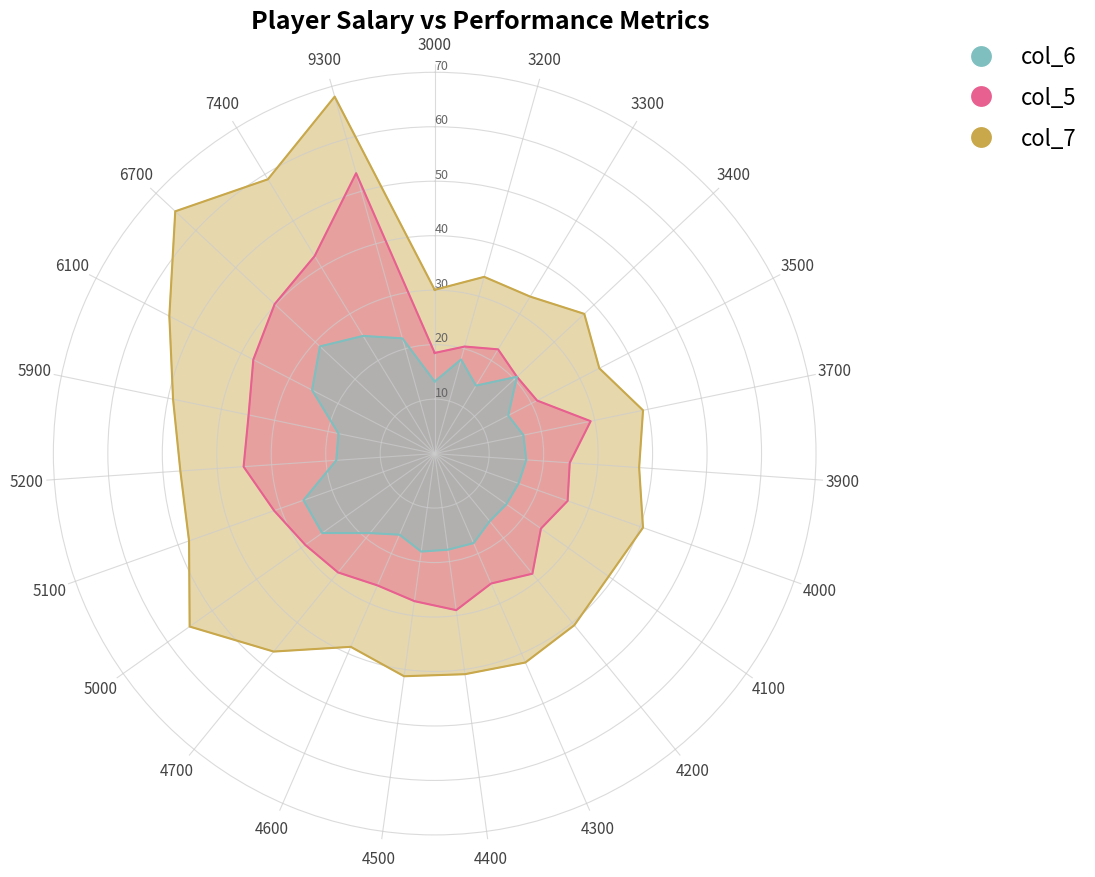

Is it true that col_6 equals 6.1 at 9300?

False